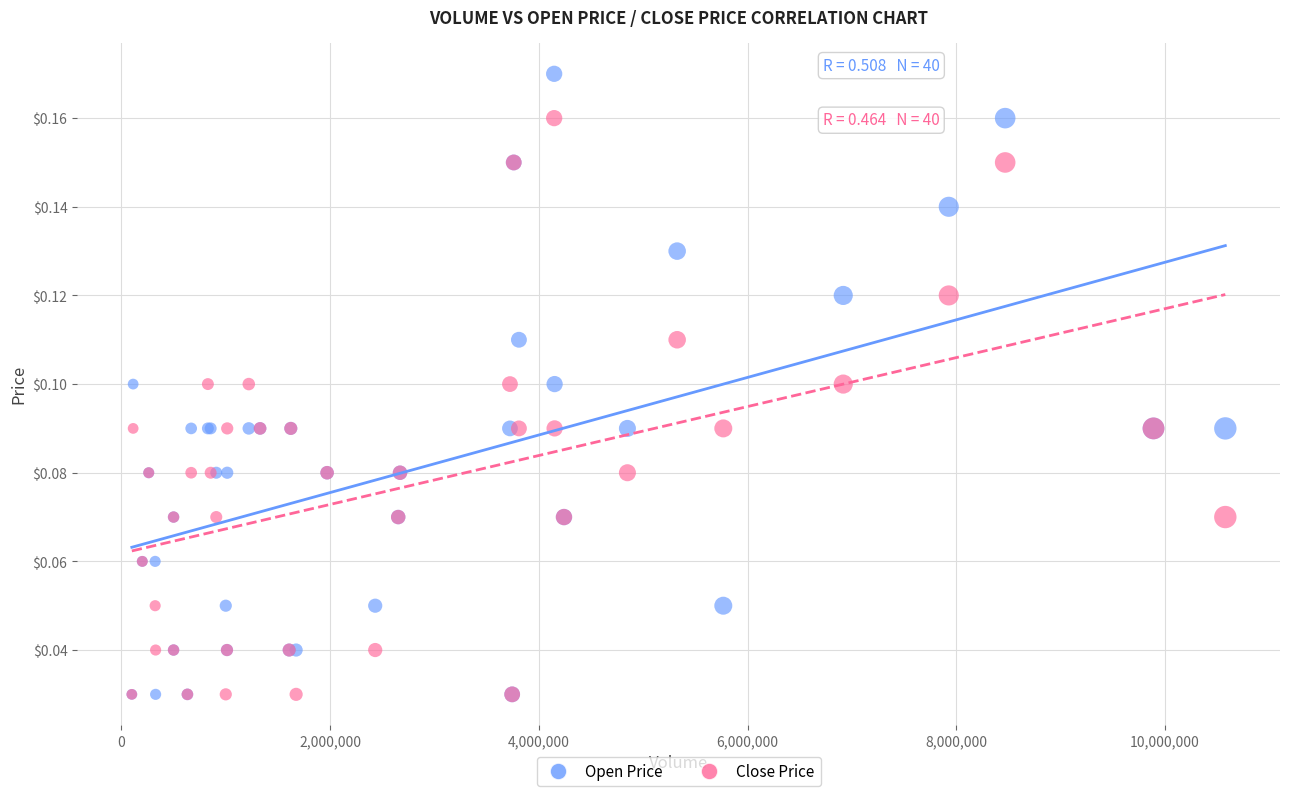

Which series has the widest spread of Y values?

Open Price